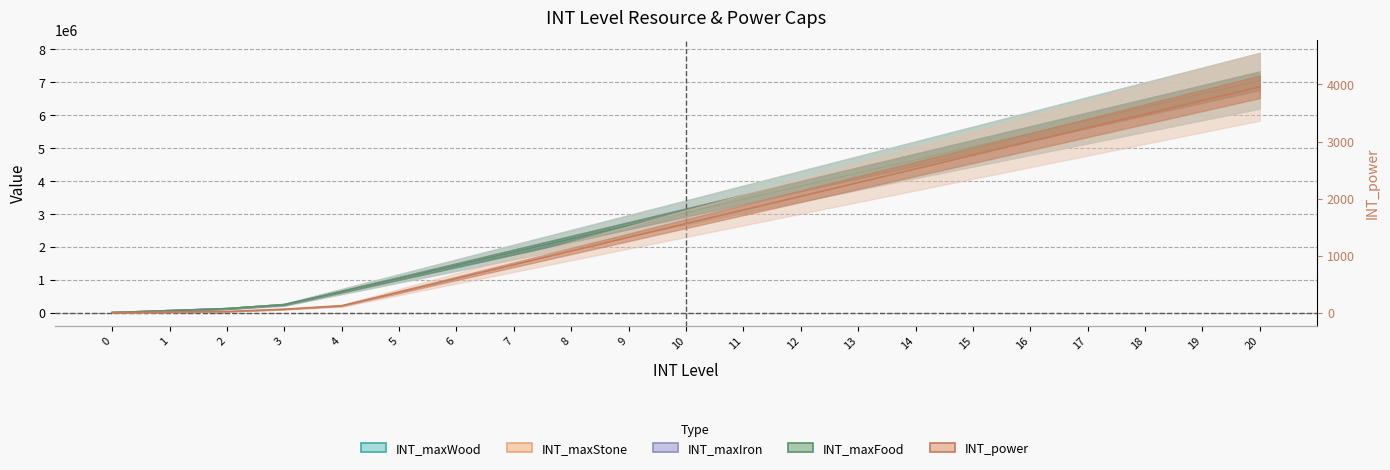

Does the chart display data point markers on the line(s)?

No